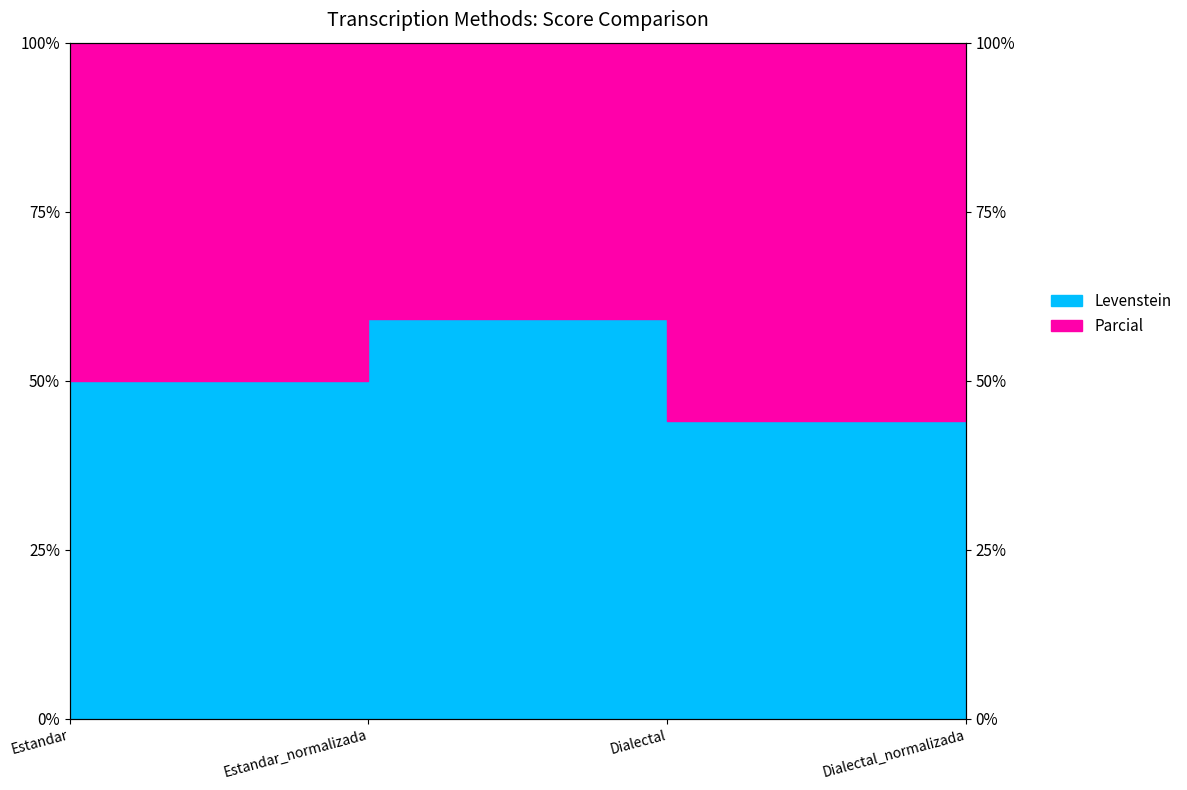

Reading left to right, what are all the values shown in this chart?

Estandar=50.0	Estandar_normalizada=59.1	Dialectal=44.0	Dialectal_normalizada=52.4